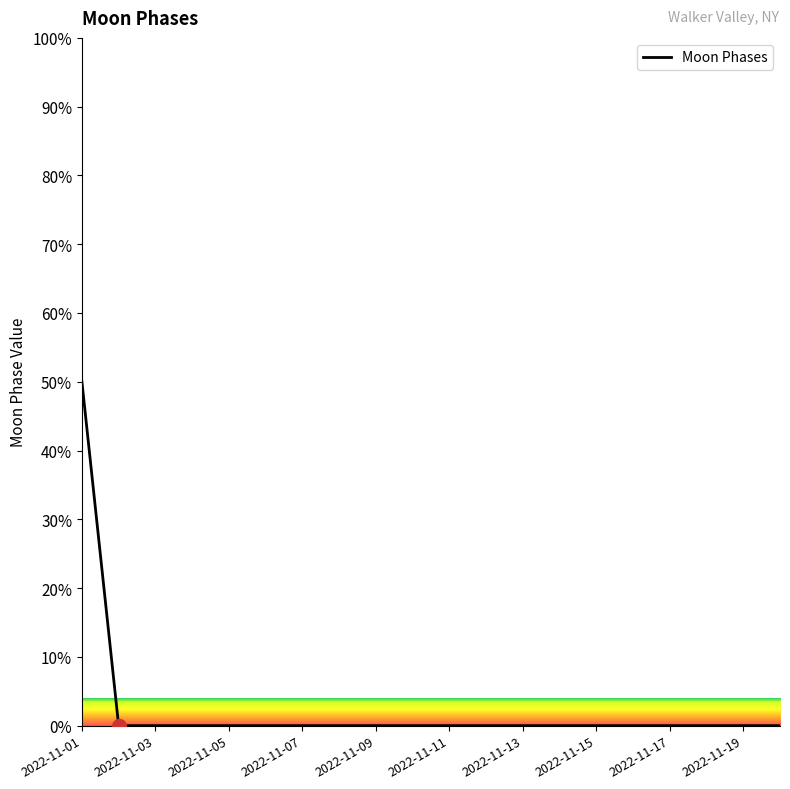

What is the difference between the maximum and minimum values?

50